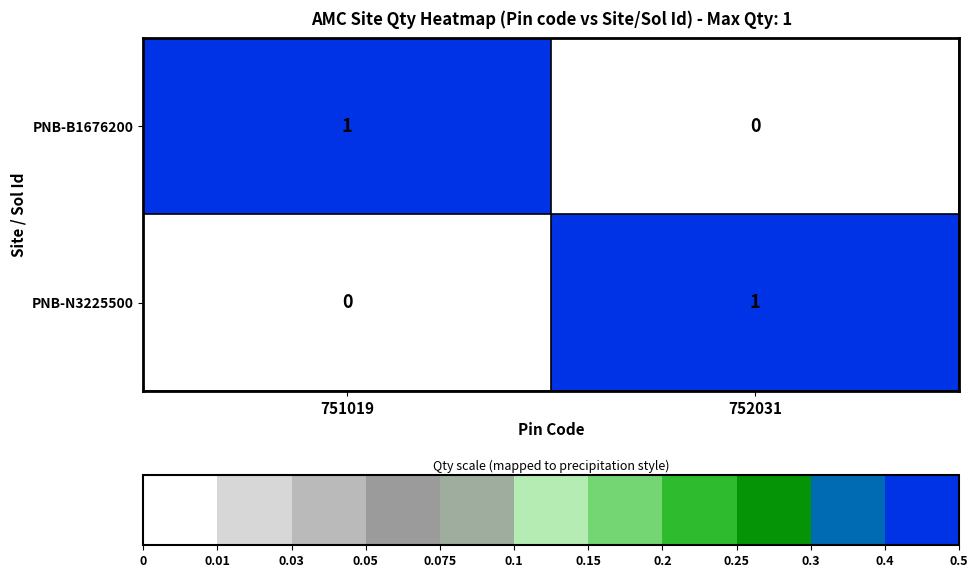

Which category has the lowest value in the PNB-B1676200 series?

752031